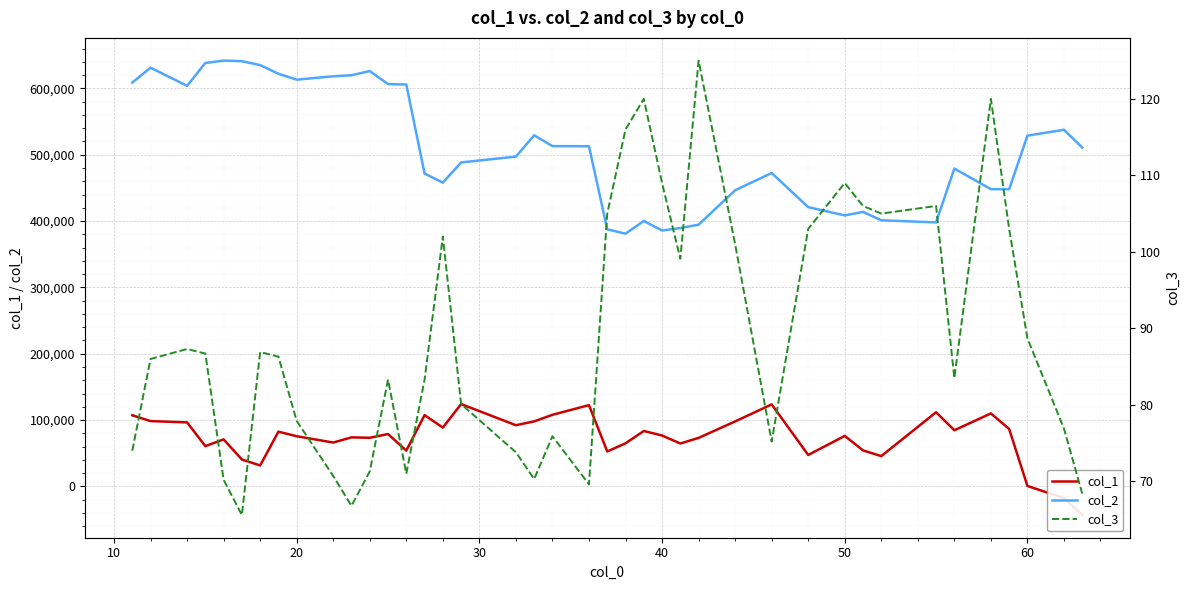

How many data points does each series have?

40